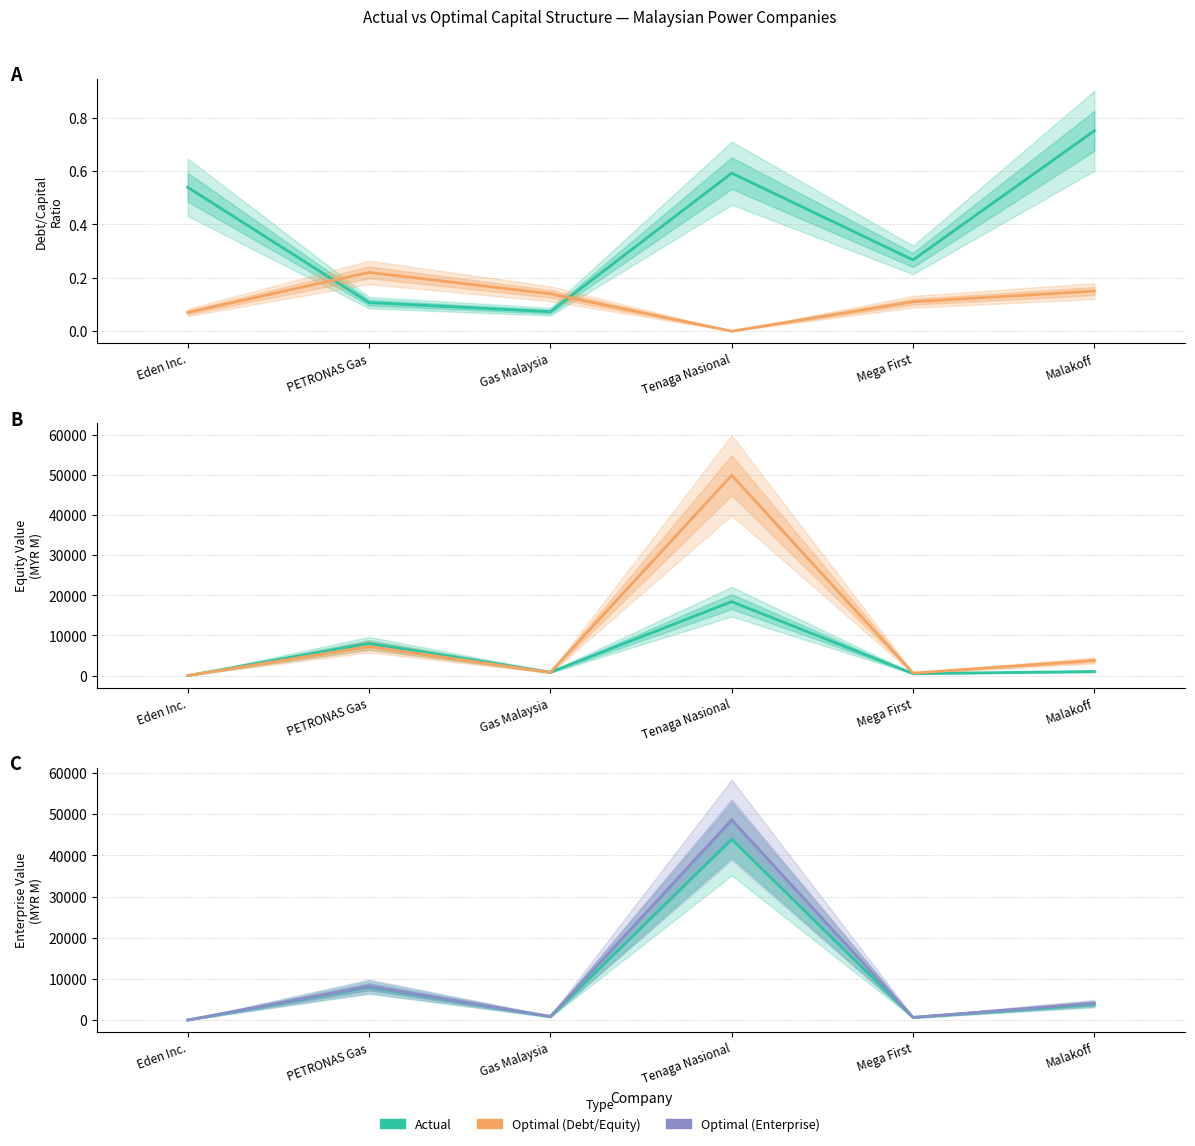

Rank the series at Mega First from lowest to highest value.

Optimal Debt/Capital, Actual Debt/Capital, Actual Equity Value, Optimal Equity Value, Actual Enterprise Value, Optimal Enterprise Value